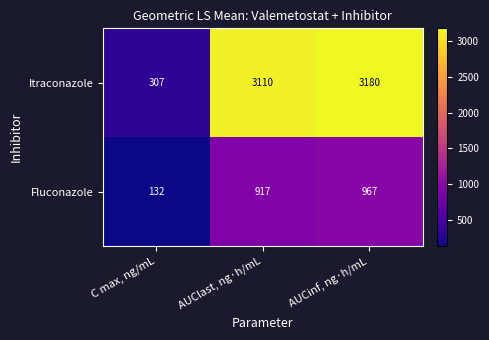

What is the minimum value shown in the chart?

132